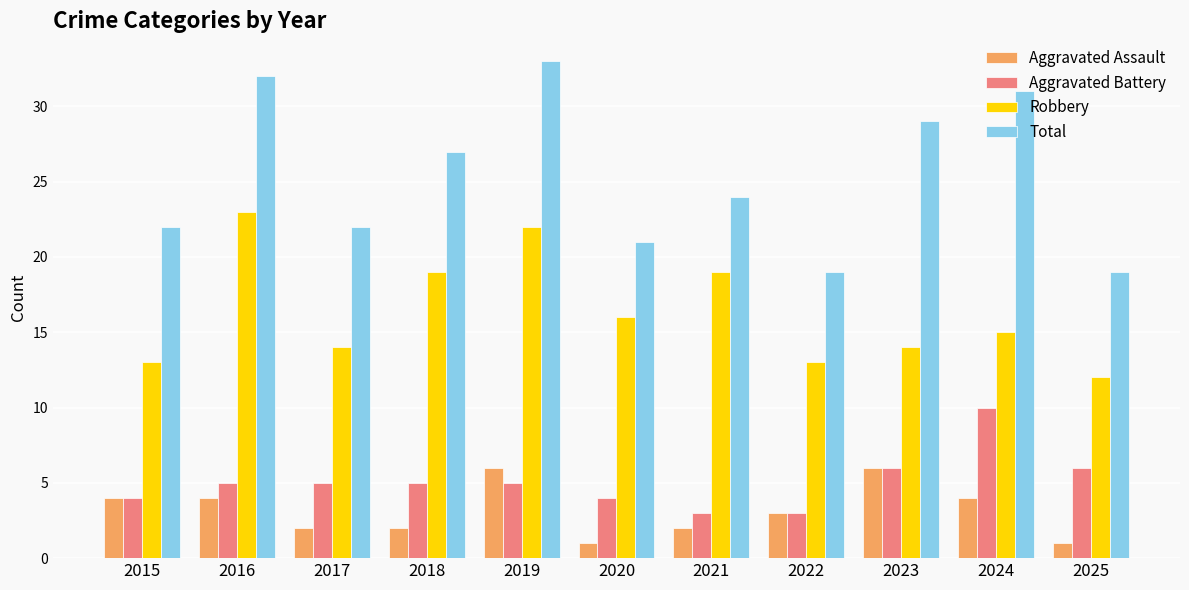

At which label does Robbery first exceed 15?

2016